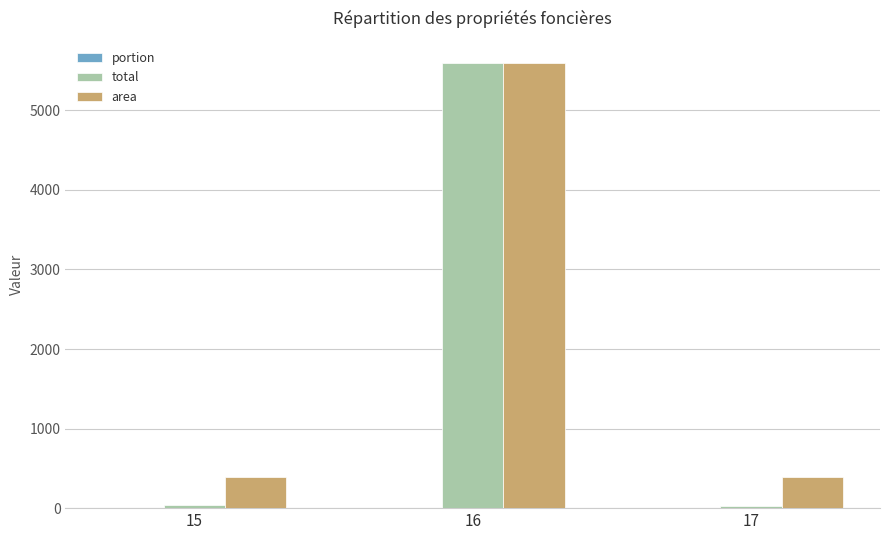

What is the difference between the area values at 15 and 16?

5207.9